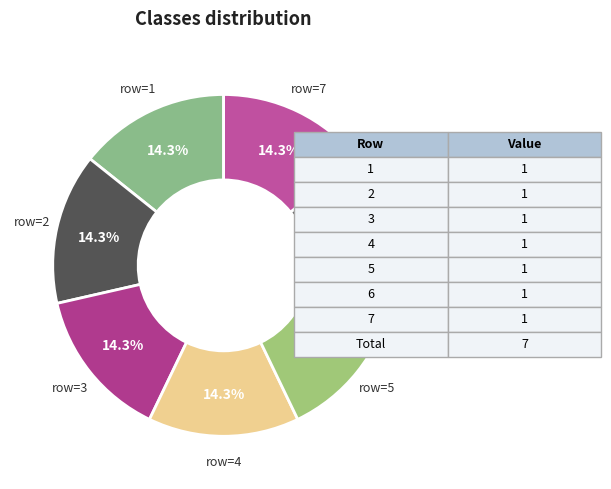

To the nearest percent, what is the difference between the largest and smallest slice percentages?

0%